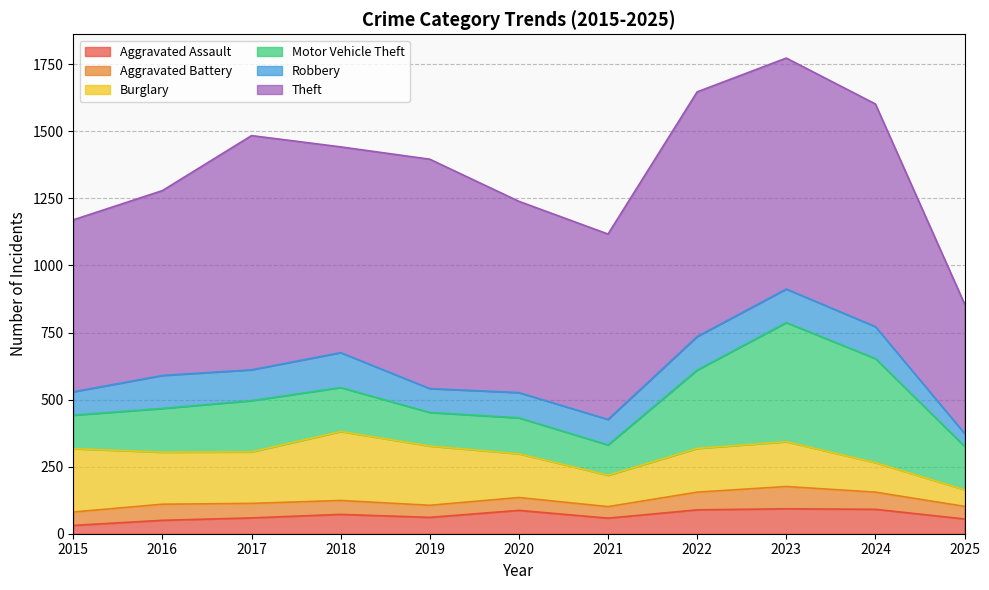

True or false: Robbery and Theft intersect in this chart.

False